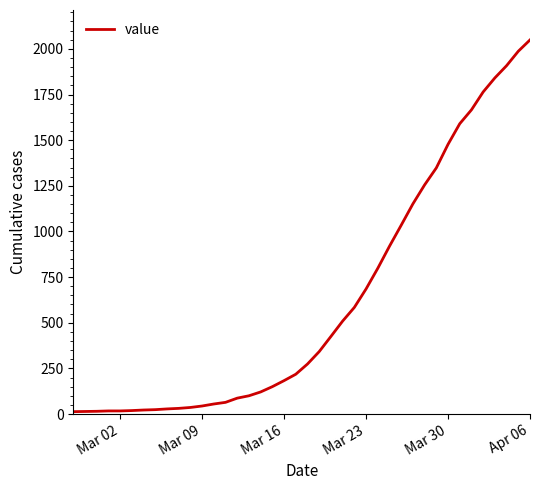

What is the greatest value displayed?

2049